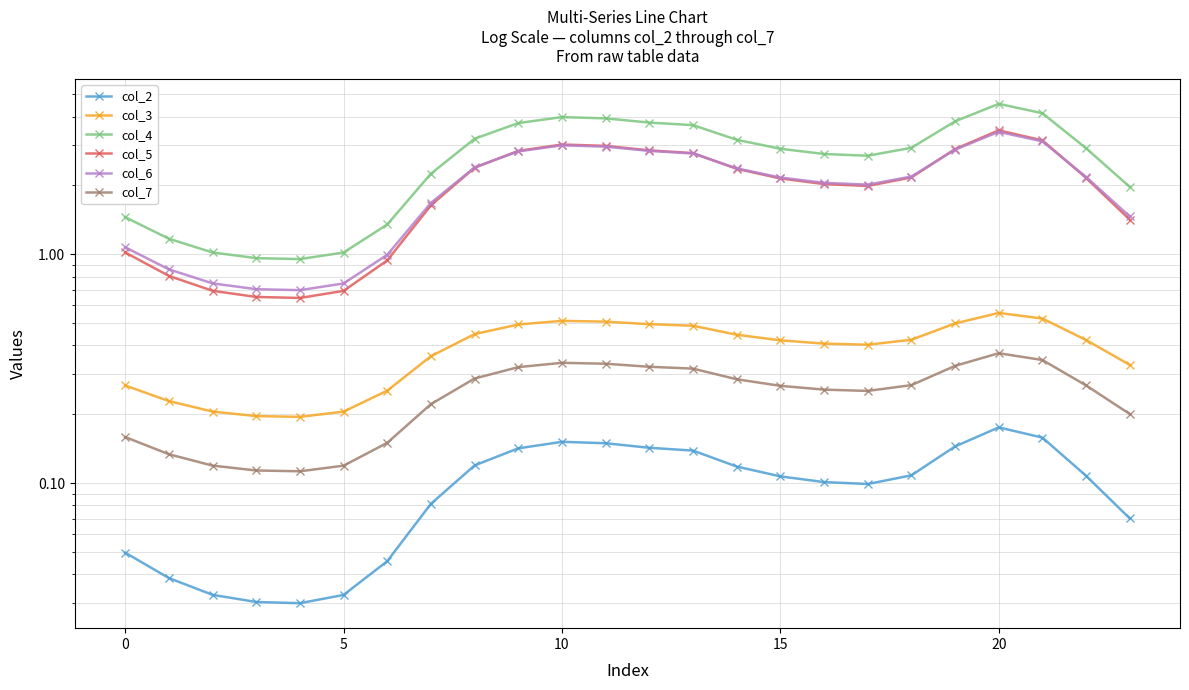

How many col_7 values are between 0 and 1?

24